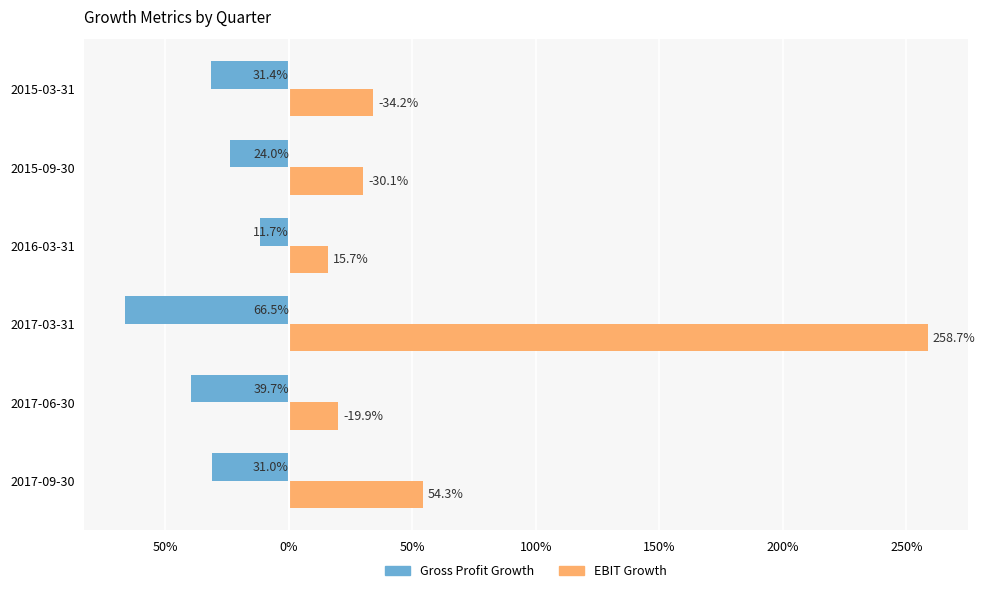

Reading left to right, transcribe all the data shown in this chart.

Gross Profit Growth: -0.3	-0.4	-0.7	-0.1	-0.2	-0.3
EBIT Growth: 0.5	0.2	2.6	0.2	0.3	0.3